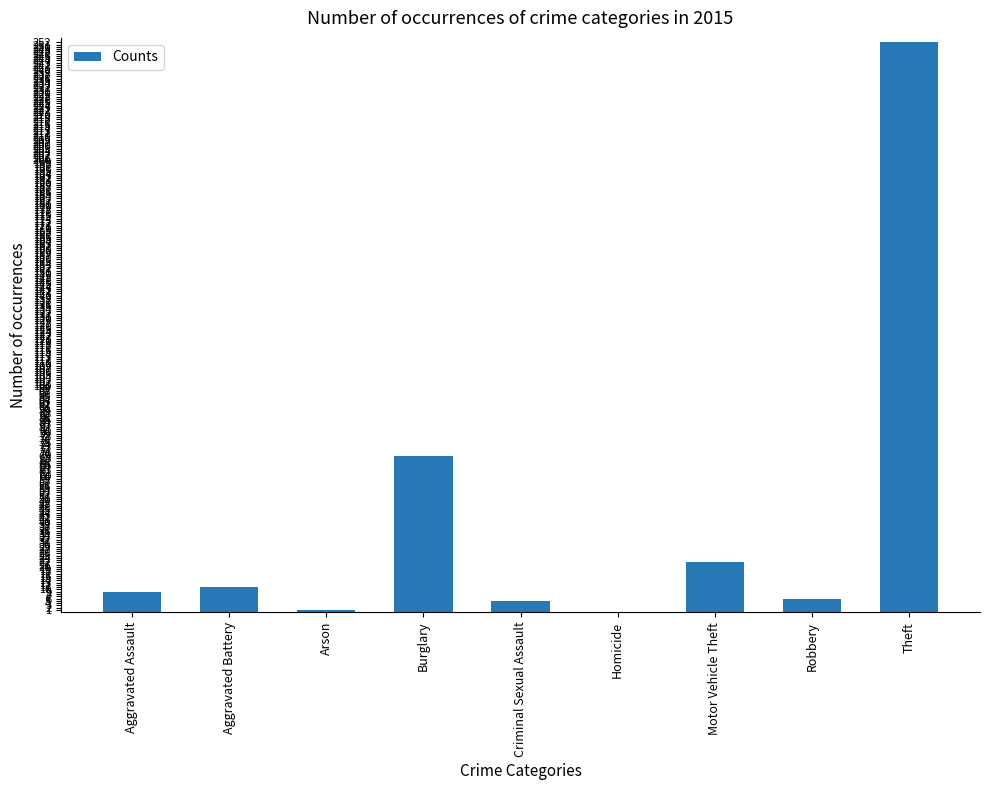

What is the change in value from Aggravated Assault to Homicide?

-9